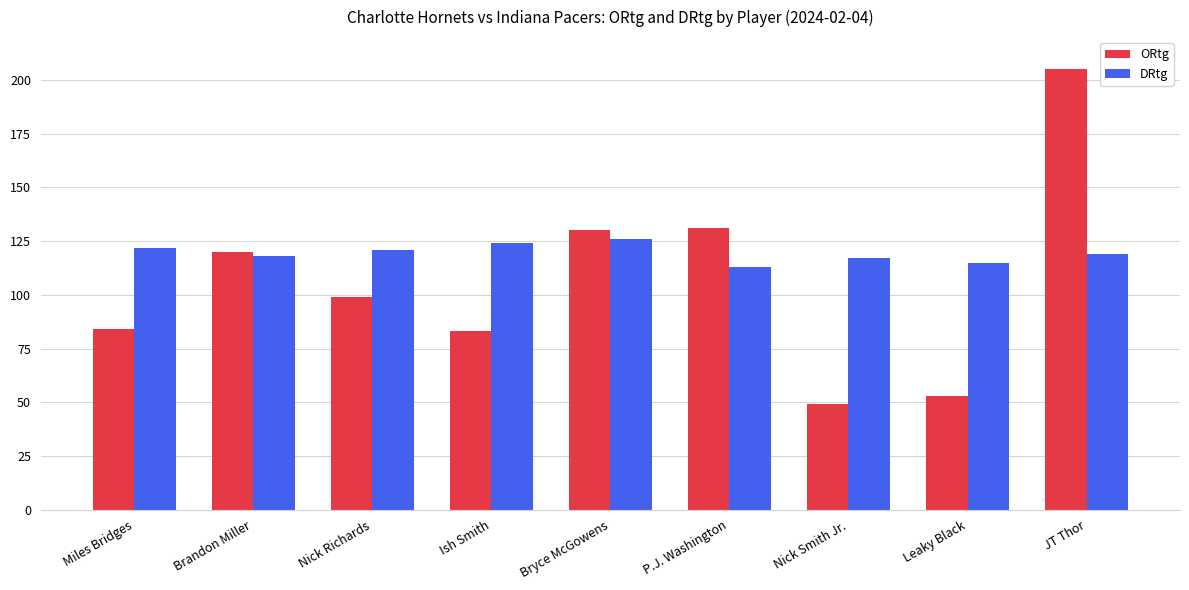

What is the value of the ORtg bar at the 9th from the left?

205